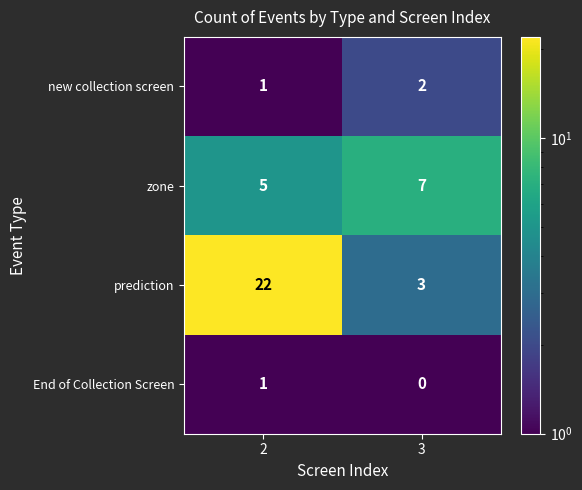

What is the difference between the maximum and minimum values in the prediction series?

19